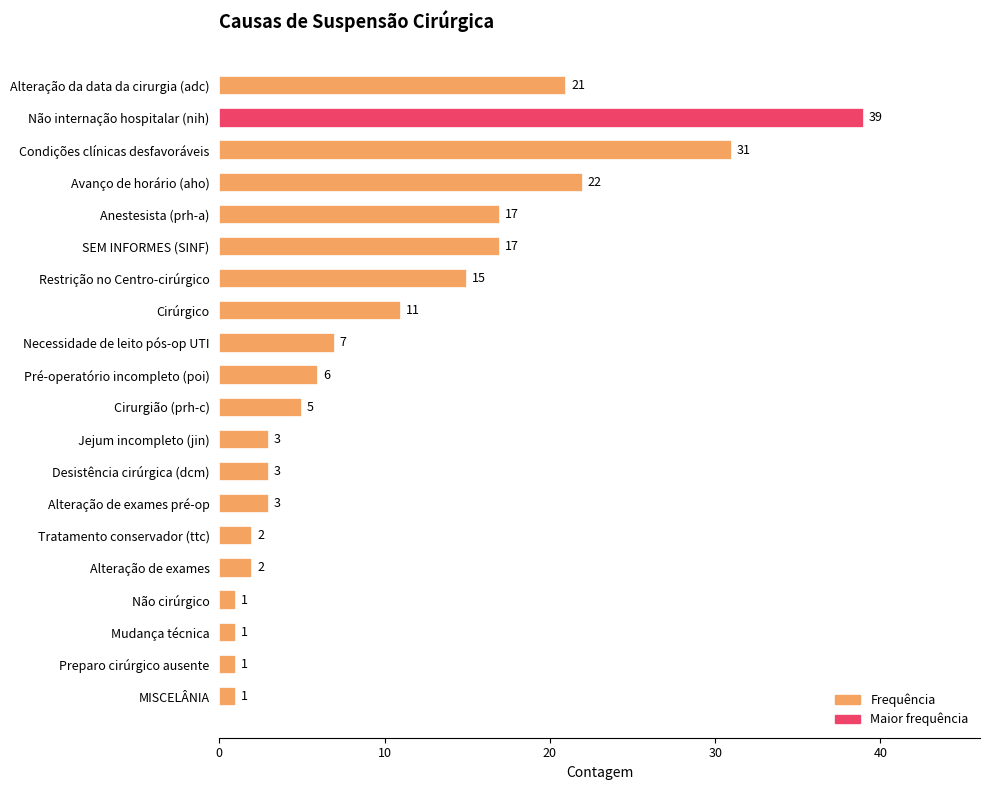

Reading top to bottom, transcribe all the data shown in this chart.

21	39	31	22	17	17	15	11	7	6	5	3	3	3	2	2	1	1	1	1